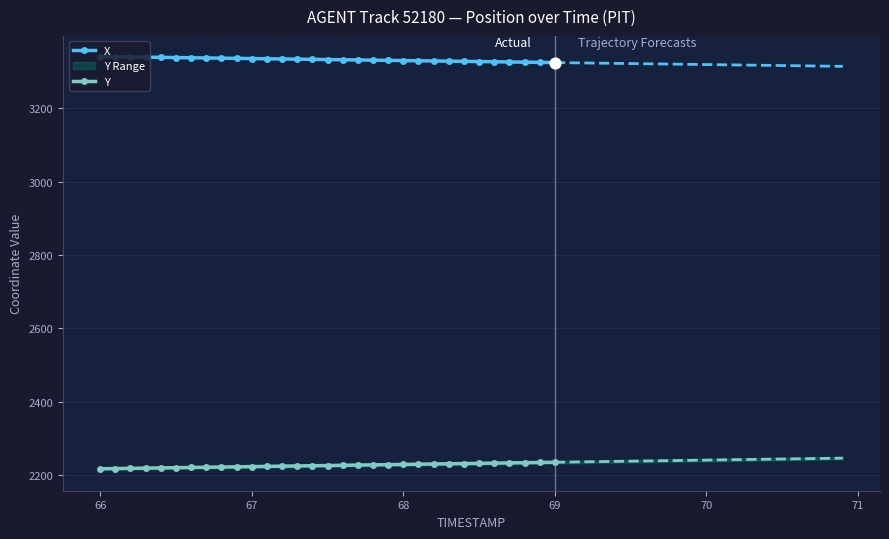

True or false: Y and X cross at least once.

False